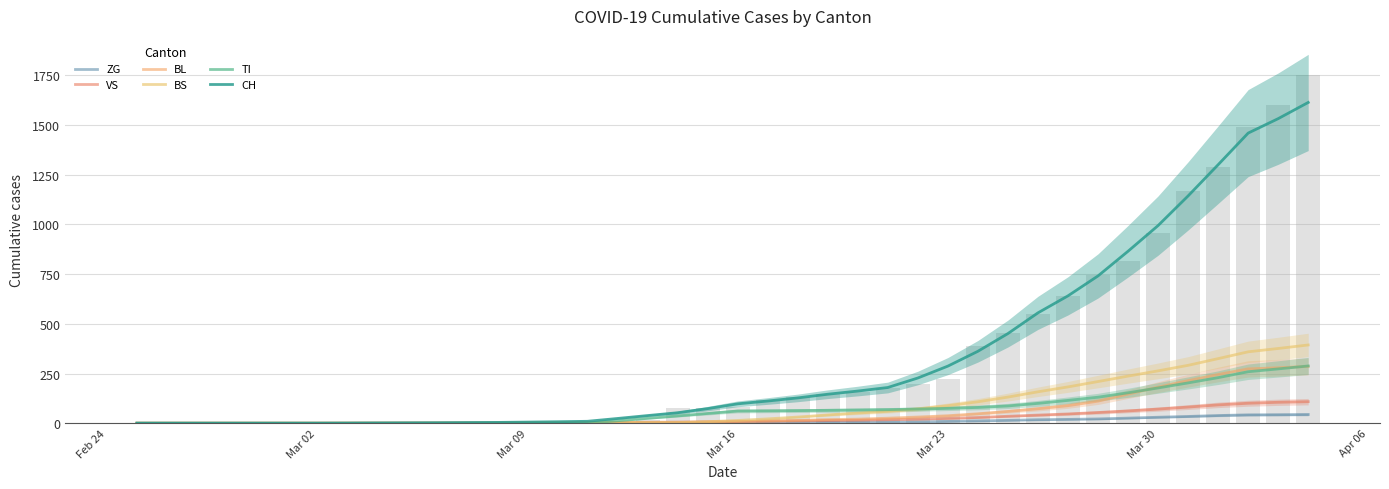

At which label does ZG first exceed 1?

Mar 16